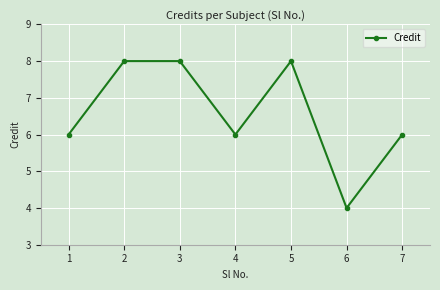

At which category does the data reach its first local valley?

4